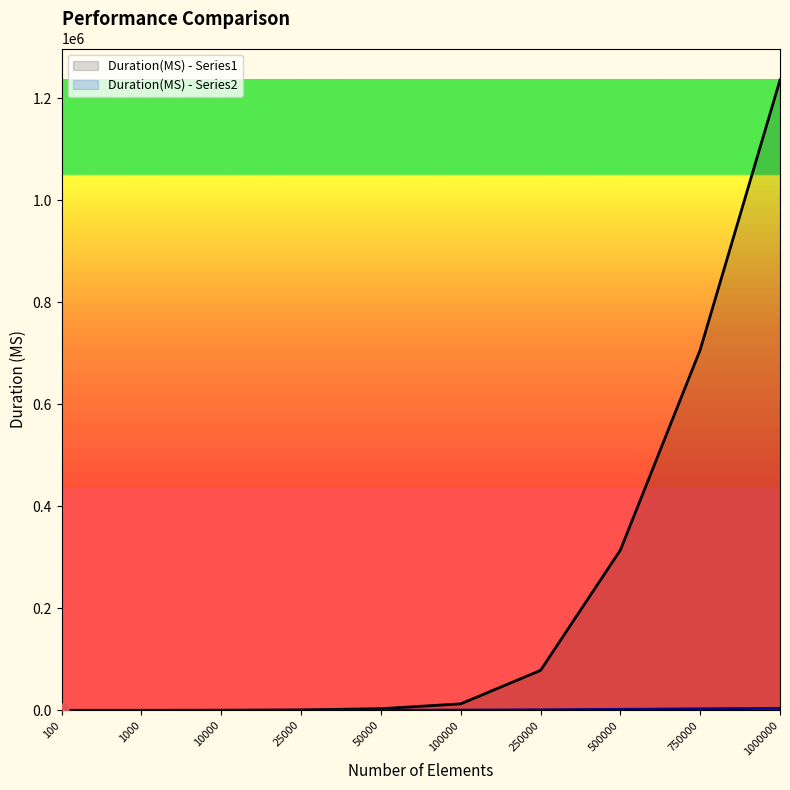

Which series reaches the maximum Y coordinate?

Duration(MS) - Series1